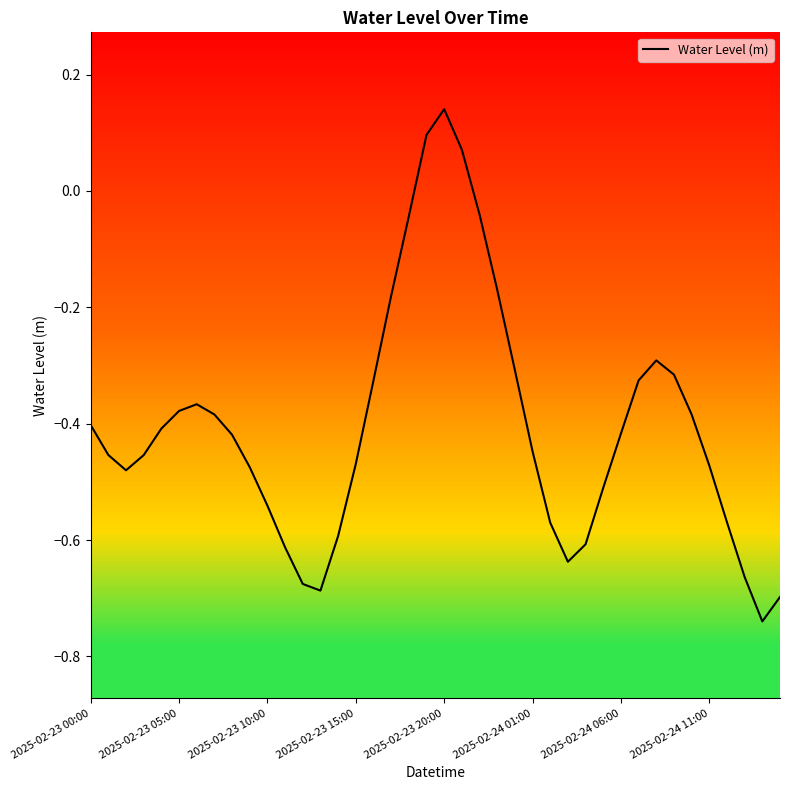

What is the difference between the maximum and minimum values?

0.9